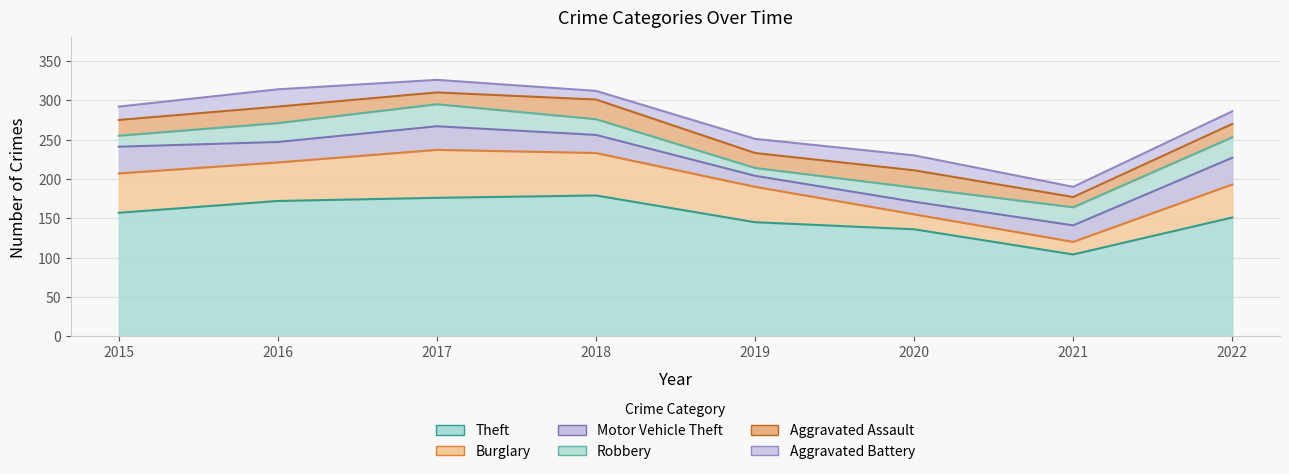

Read the Aggravated Battery value at 2020.

19